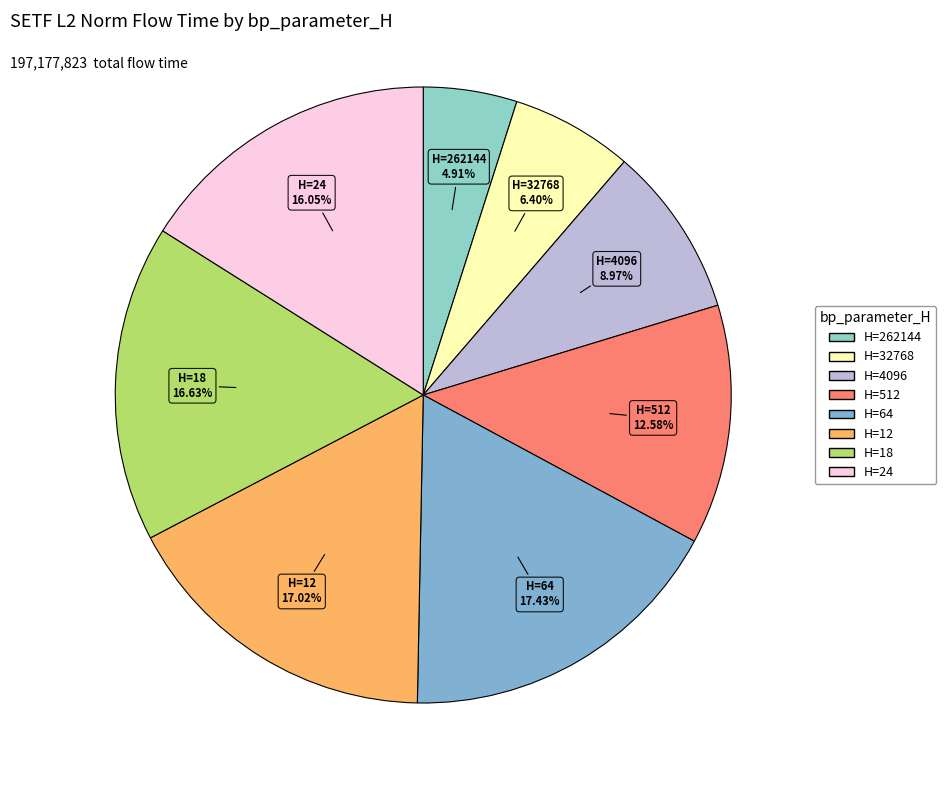

Does any single category account for the majority?

No